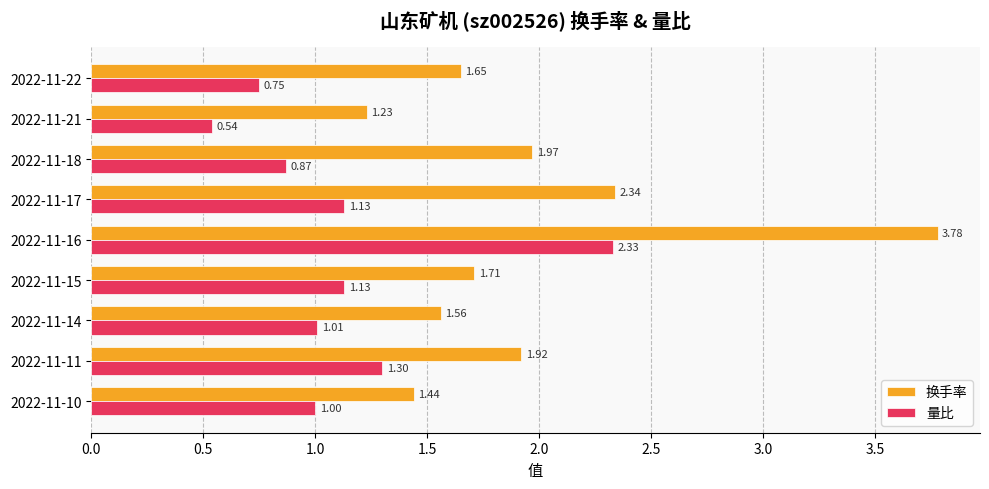

What is the difference between the maximum and minimum values in the 量比 series?

1.8